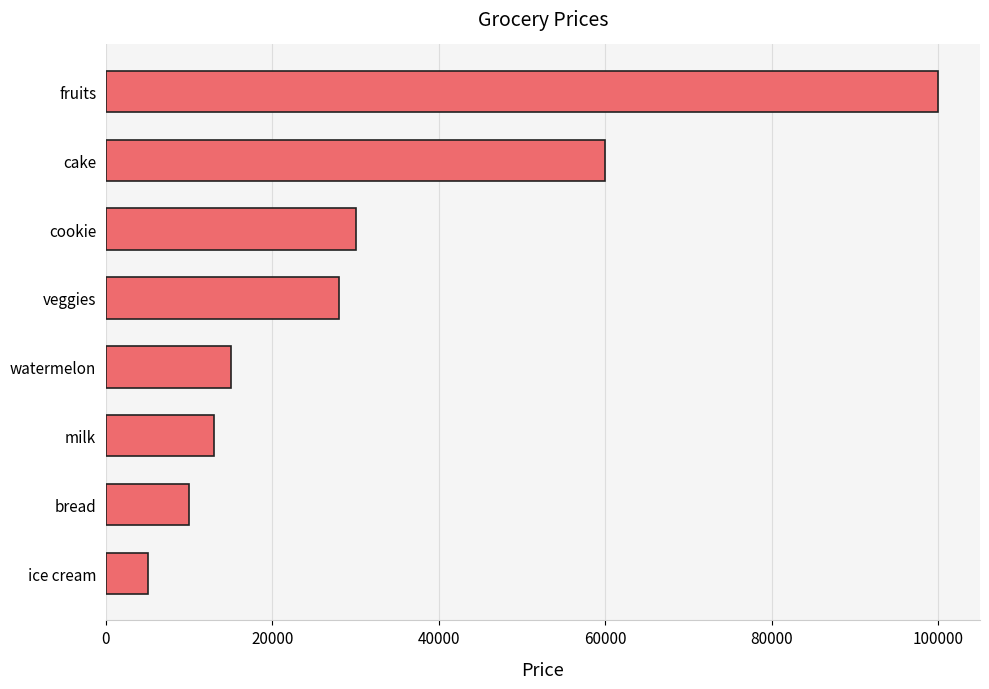

The value at milk is 13000. True or false?

True